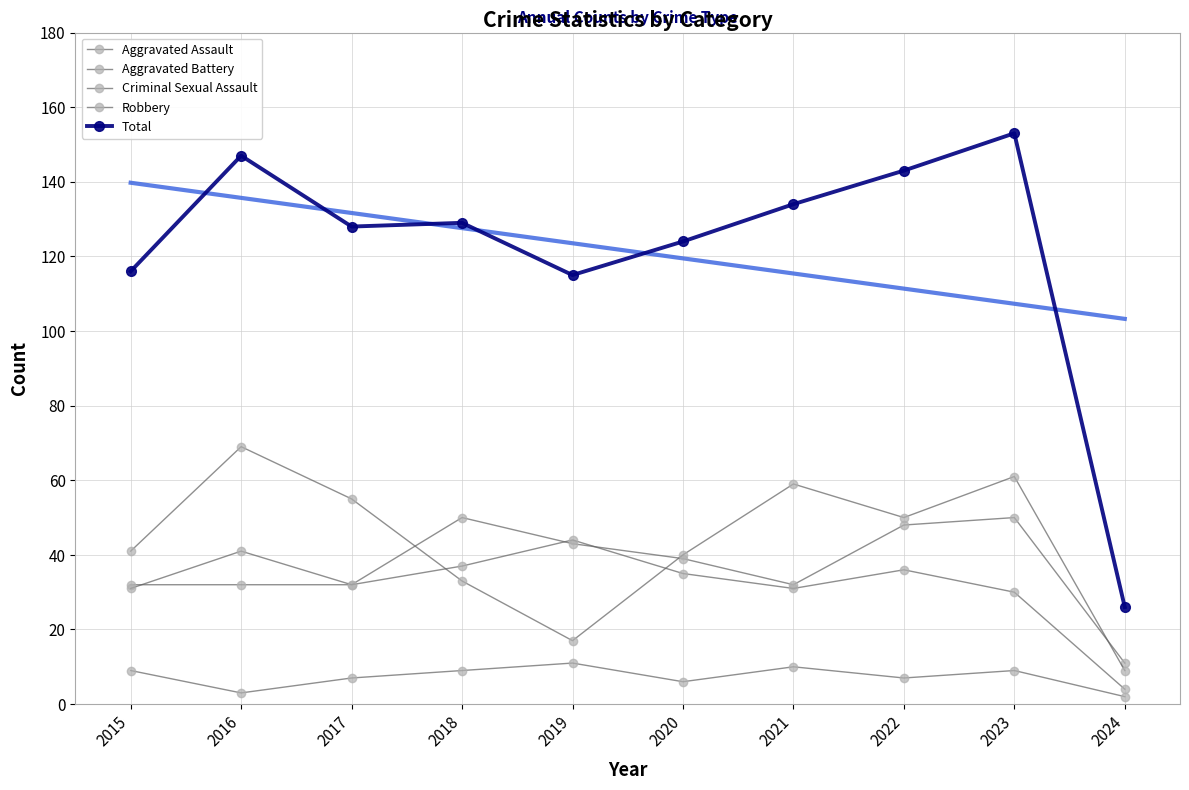

Is it true that Criminal Sexual Assault equals 10 at 2021?

True